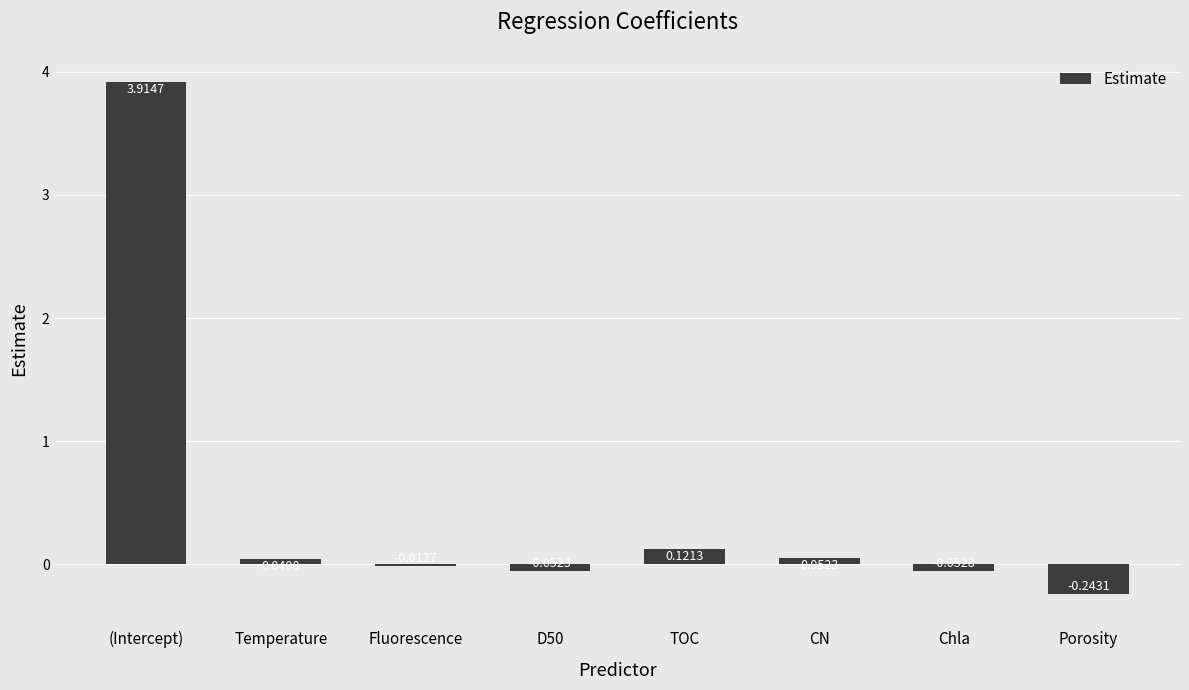

Which category has the highest value across all series?

(Intercept)